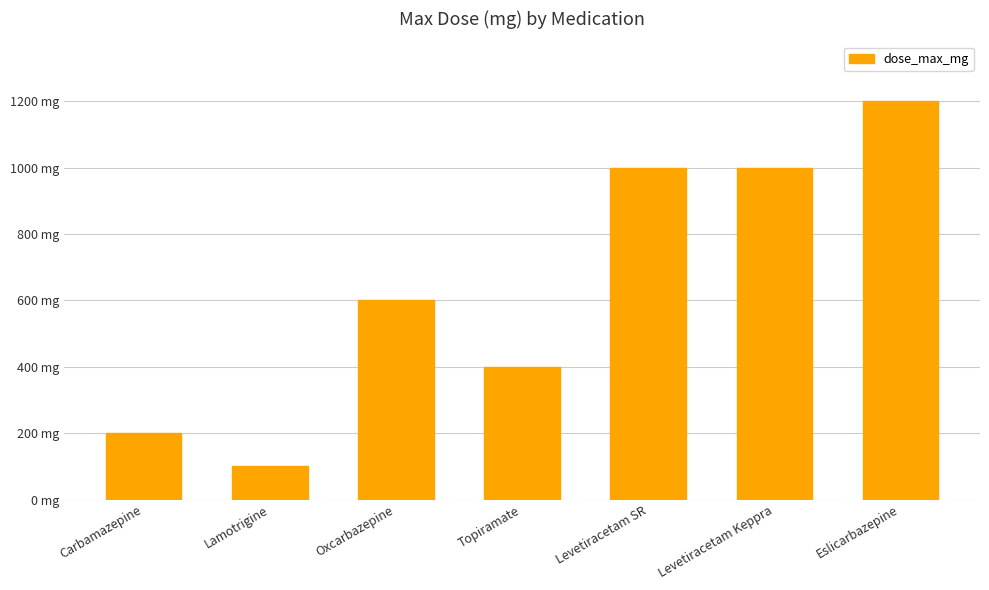

What is the change in value from Topiramate to Levetiracetam Keppra?

+600